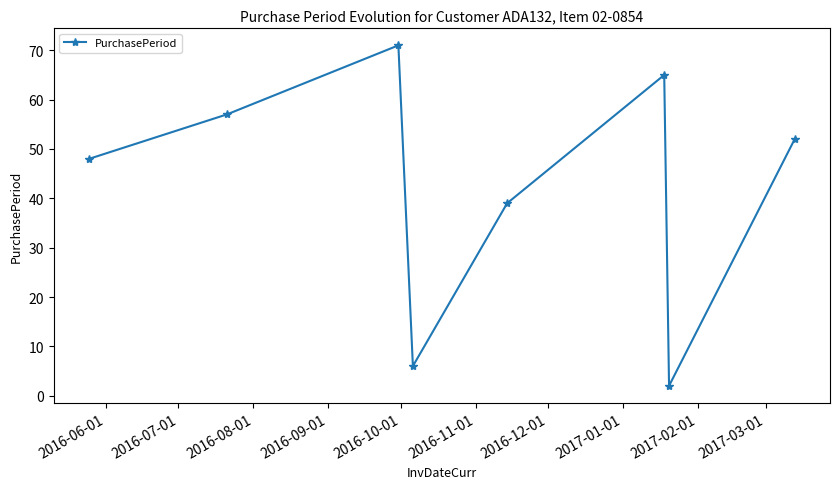

Reading left to right, extract all data points from this chart.

48	57	71	6	39	65	2	52